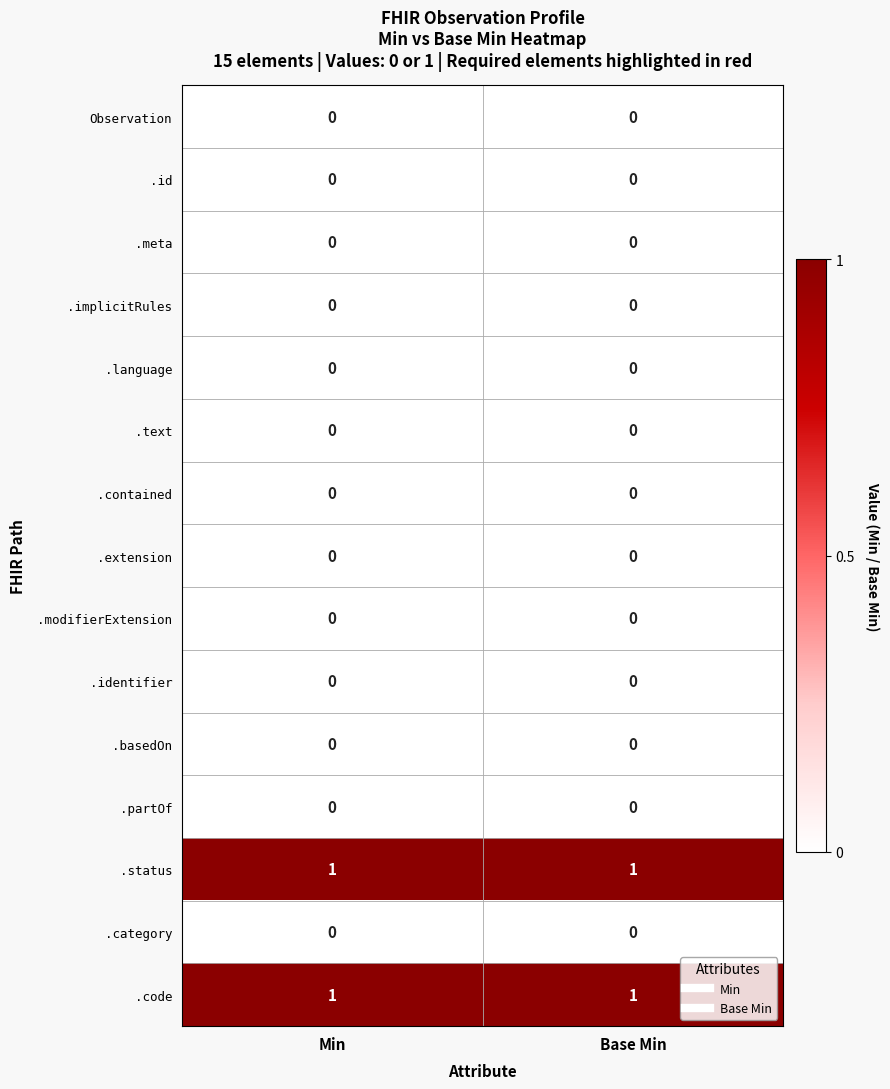

Reading left to right, list all the values displayed in this chart.

Observation: 0	0
.id: 0	0
.meta: 0	0
.implicitRules: 0	0
.language: 0	0
.text: 0	0
.contained: 0	0
.extension: 0	0
.modifierExtension: 0	0
.identifier: 0	0
.basedOn: 0	0
.partOf: 0	0
.status: 1	1
.category: 0	0
.code: 1	1